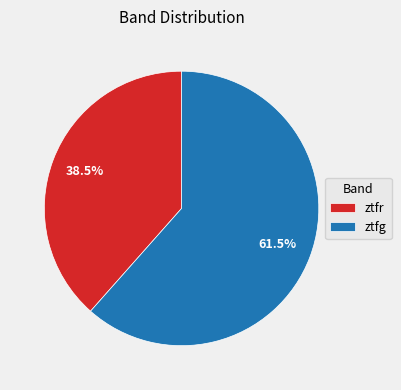

Rank the categories by value from lowest to highest.

ztfr, ztfg